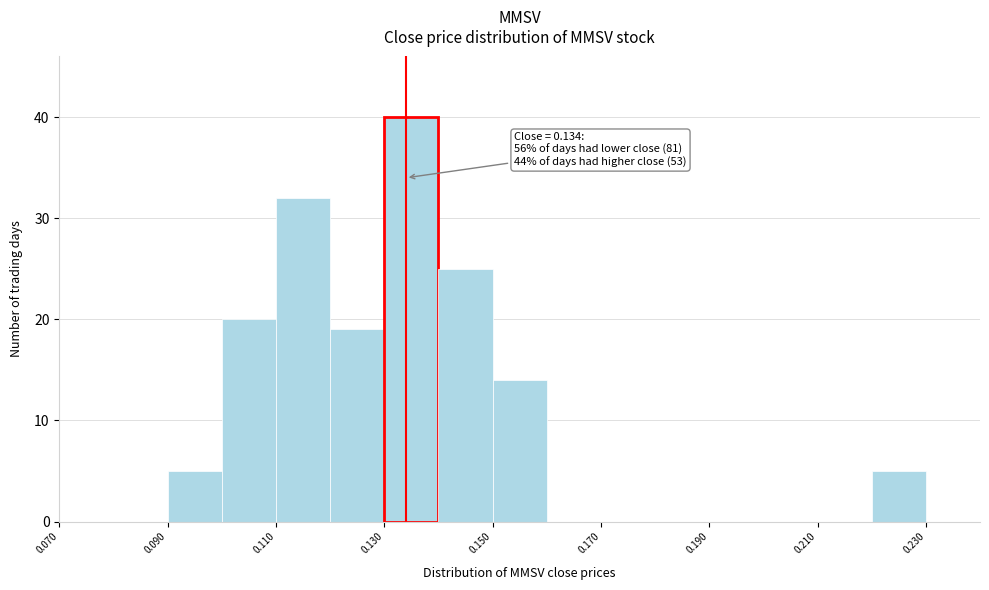

Over which range of the x-axis is the bar tallest?

0.13 to 0.14